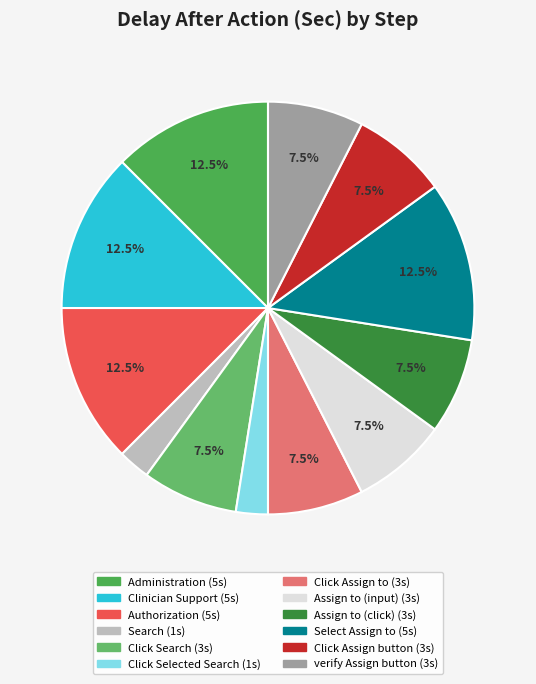

What is the ratio of the value at Search to the value at Click Selected Search?

1.0